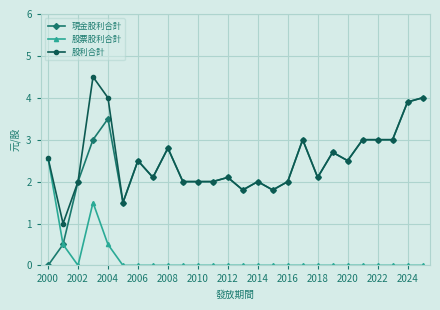

What is the minimum value for 股利合計?

1.0